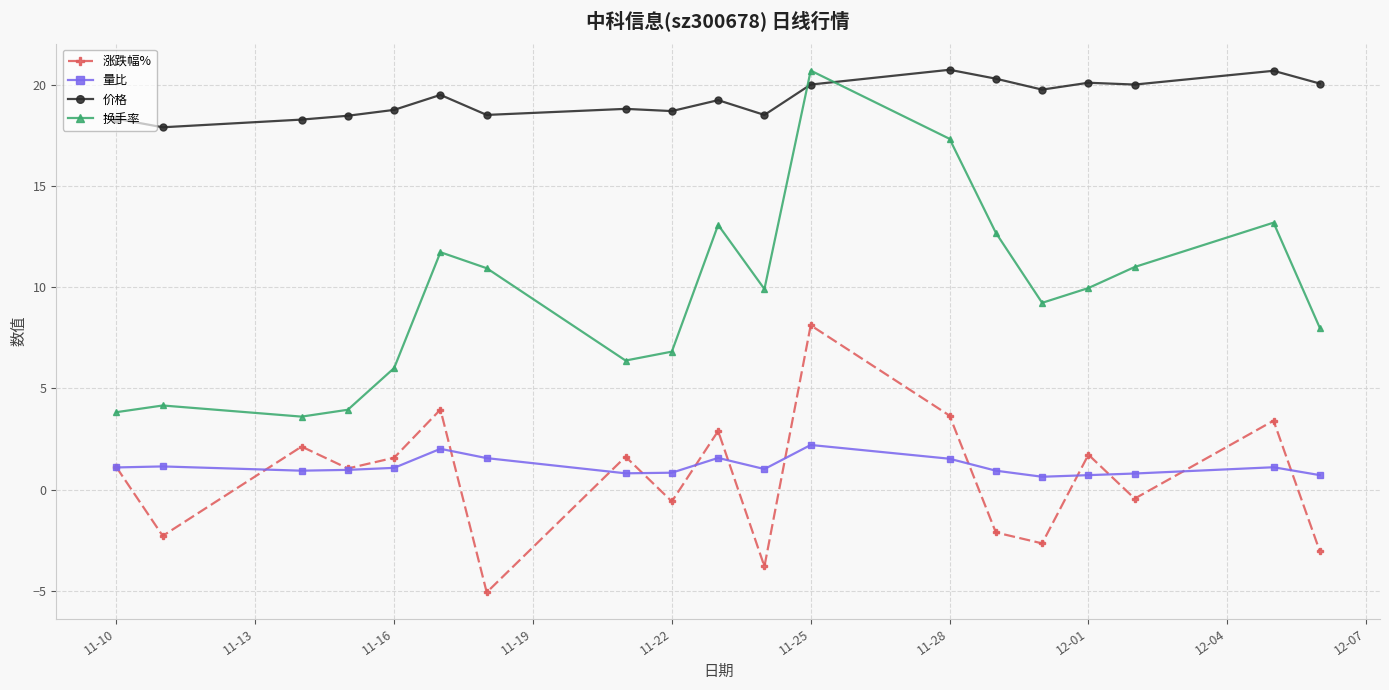

True or false: 价格 has more than 0 interior local peaks.

True